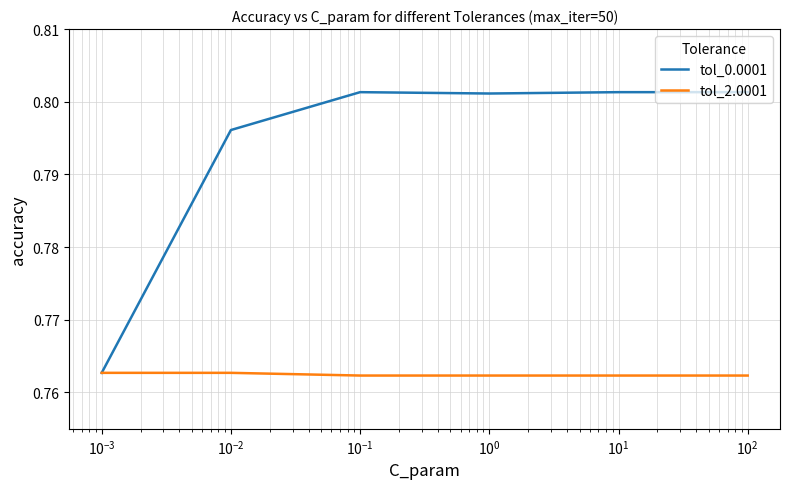

How many lines are shown in the chart?

2